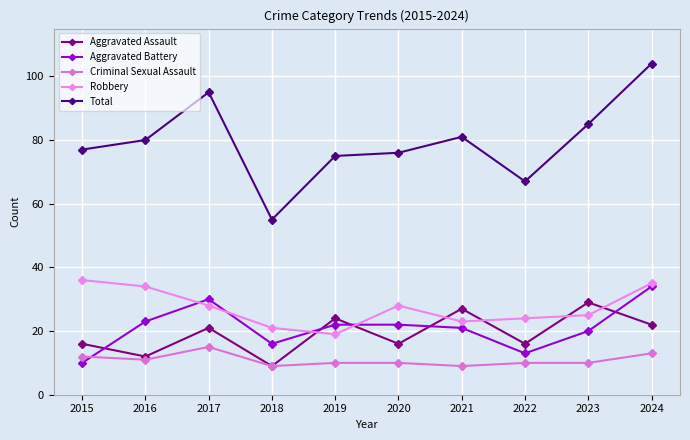

Where is Aggravated Battery nearest to the value 22?

2019